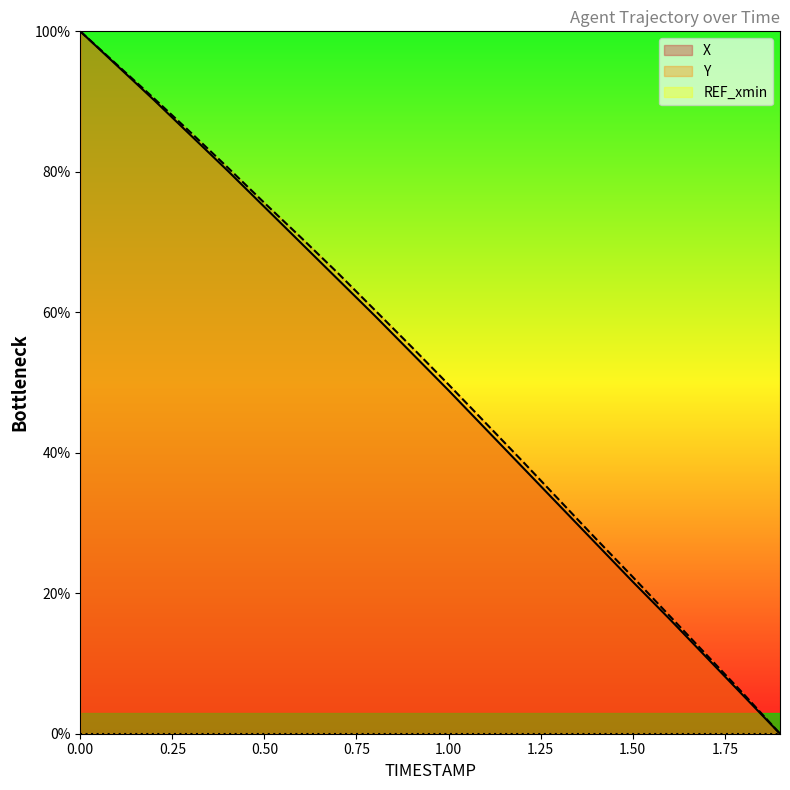

Where is Y nearest to the value 50?

1.00